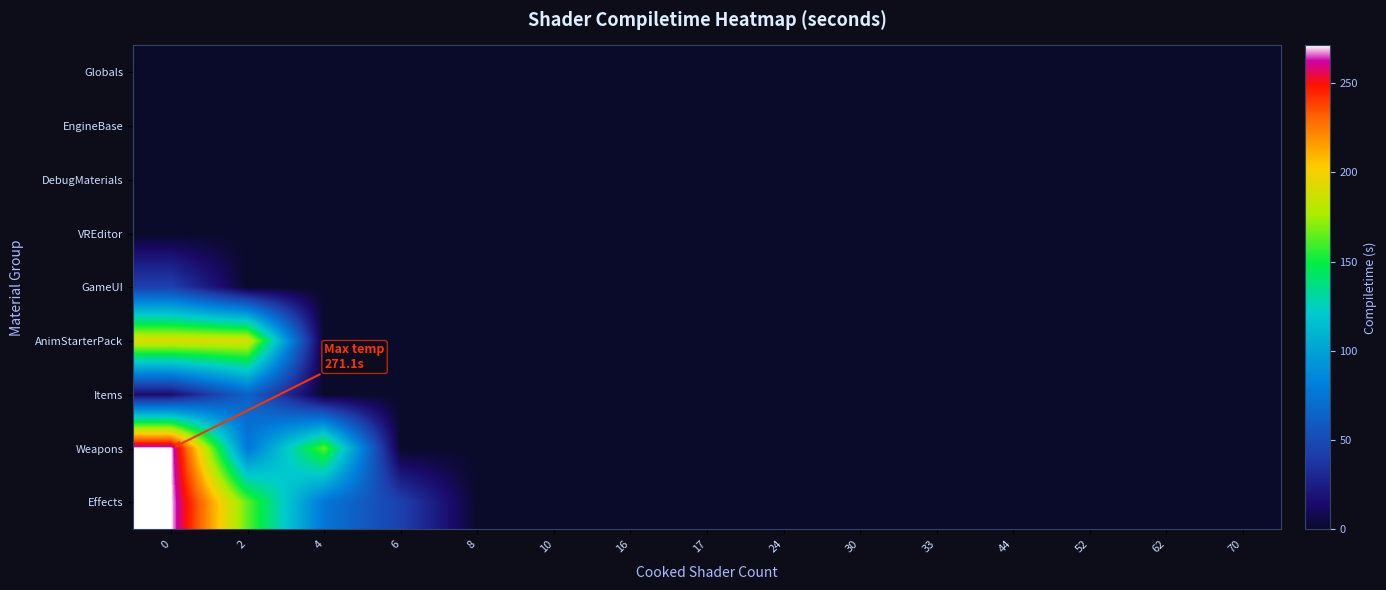

Reading left to right, list all the values displayed in this chart.

Globals: 0=0.0	2=0.0	4=0.0	6=0.0	8=0.0	10=0.0	16=0.0	17=0.0	24=0.0	30=0.0	33=0.0	44=0.0	52=0.0	62=0.0	70=0.0
EngineBase: 0=0.0	2=0.0	4=0.0	6=0.0	8=0.0	10=0.0	16=0.0	17=0.0	24=0.0	30=0.0	33=0.0	44=0.0	52=0.0	62=0.0	70=0.0
DebugMaterials: 0=0.0	2=0.0	4=0.0	6=0.0	8=0.0	10=0.0	16=0.0	17=0.0	24=0.0	30=0.0	33=0.0	44=0.0	52=0.0	62=0.0	70=0.0
VREditor: 0=0.0	2=0.0	4=0.0	6=0.0	8=0.0	10=0.0	16=0.0	17=0.0	24=0.0	30=0.0	33=0.0	44=0.0	52=0.0	62=0.0	70=0.0
GameUI: 0=43.5	2=0.0	4=0.0	6=0.0	8=0.0	10=0.0	16=0.0	17=0.0	24=0.0	30=0.0	33=0.0	44=0.0	52=0.0	62=0.0	70=0.0
AnimStarterPack: 0=192.6	2=191.7	4=0.0	6=0.0	8=0.0	10=0.0	16=0.0	17=0.0	24=0.0	30=0.0	33=0.0	44=0.0	52=0.0	62=0.0	70=0.0
Items: 0=15.6	2=64.9	4=0.0	6=0.0	8=0.0	10=0.0	16=0.0	17=0.0	24=0.0	30=0.0	33=0.0	44=0.0	52=0.0	62=0.0	70=0.0
Weapons: 0=271.1	2=75.9	4=163.9	6=0.0	8=0.0	10=0.0	16=0.0	17=0.0	24=0.0	30=0.0	33=0.0	44=0.0	52=0.0	62=0.0	70=0.0
Effects: 0=271.1	2=163.9	4=75.9	6=43.5	8=0.0	10=0.0	16=0.0	17=0.0	24=0.0	30=0.0	33=0.0	44=0.0	52=0.0	62=0.0	70=0.0